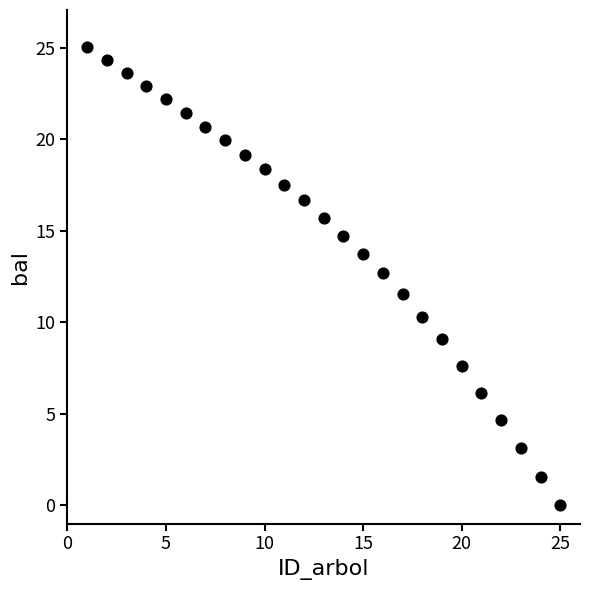

What is the range of Y values (max minus min)?

25.1